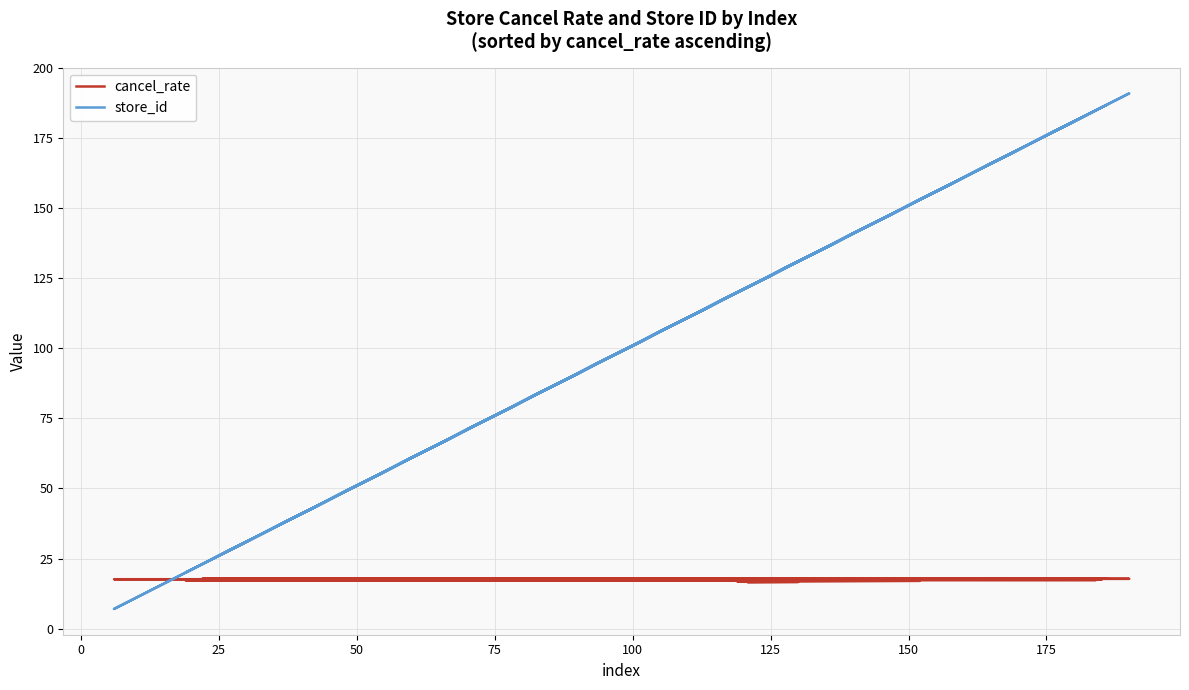

True or false: cancel_rate has more than 0 points higher than both neighbors.

False